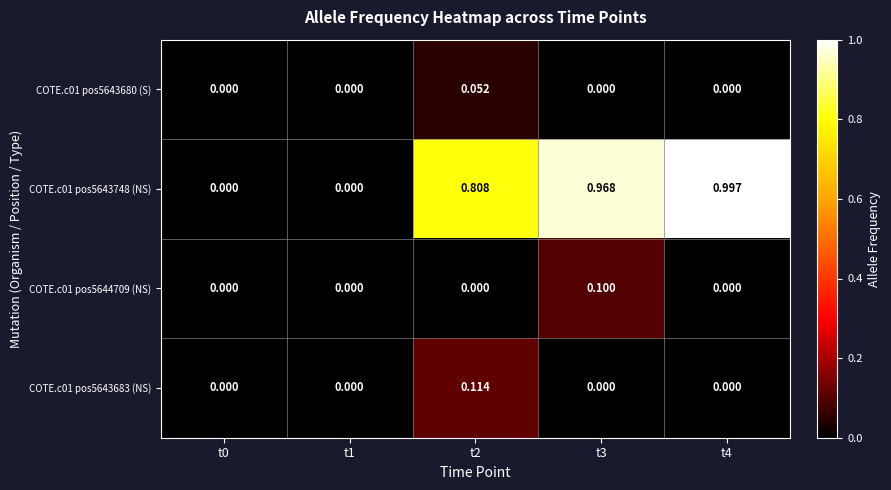

Between t1 and t4, which is larger?

t1